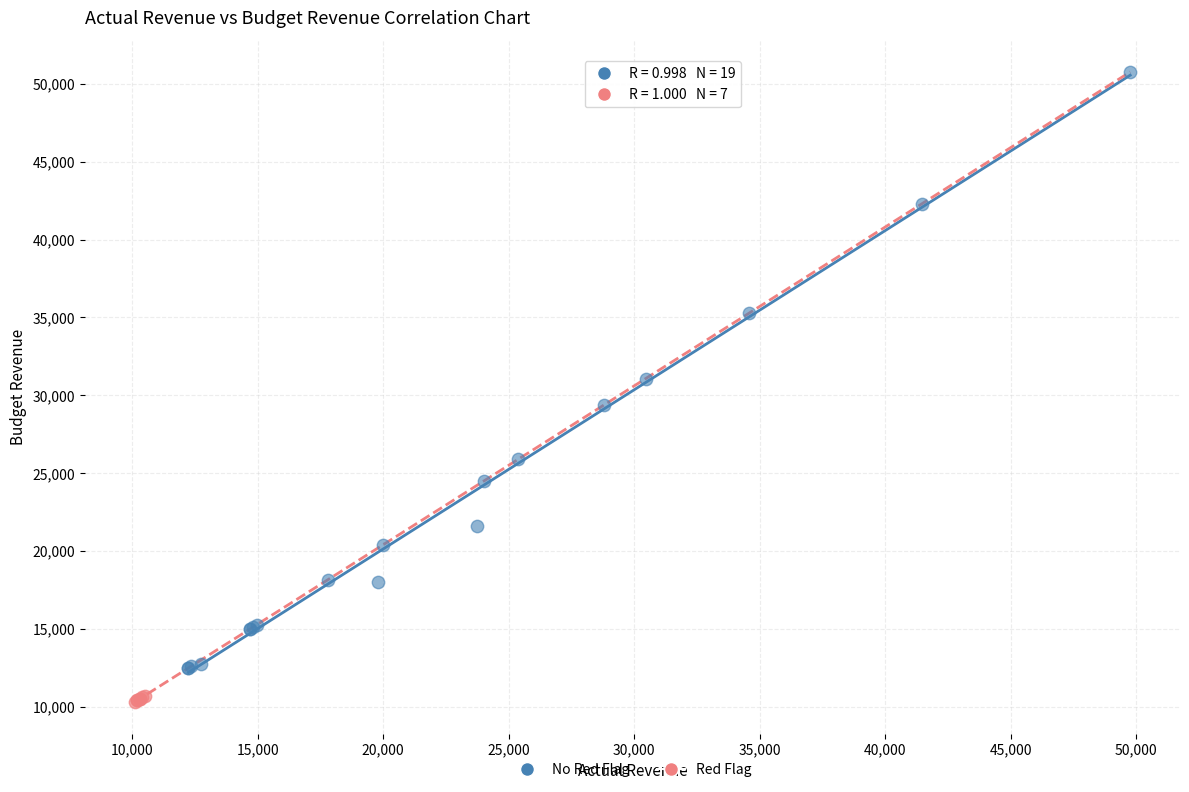

Which series contains the lowest Y value?

Red Flag